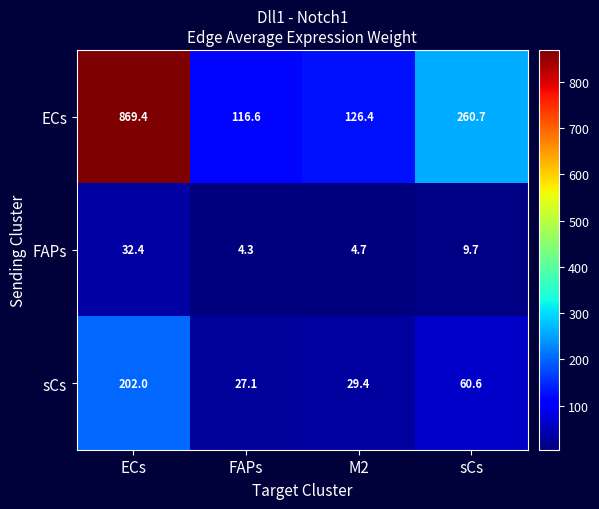

What is the total value across all series at ECs?

1103.8